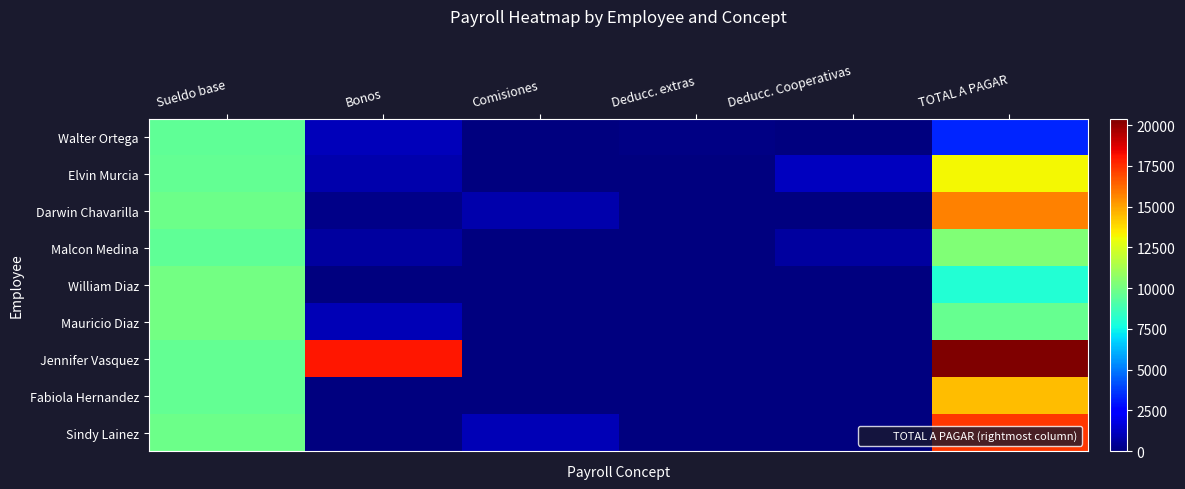

What is the spread (max minus min) of values at Comisiones?

990.0